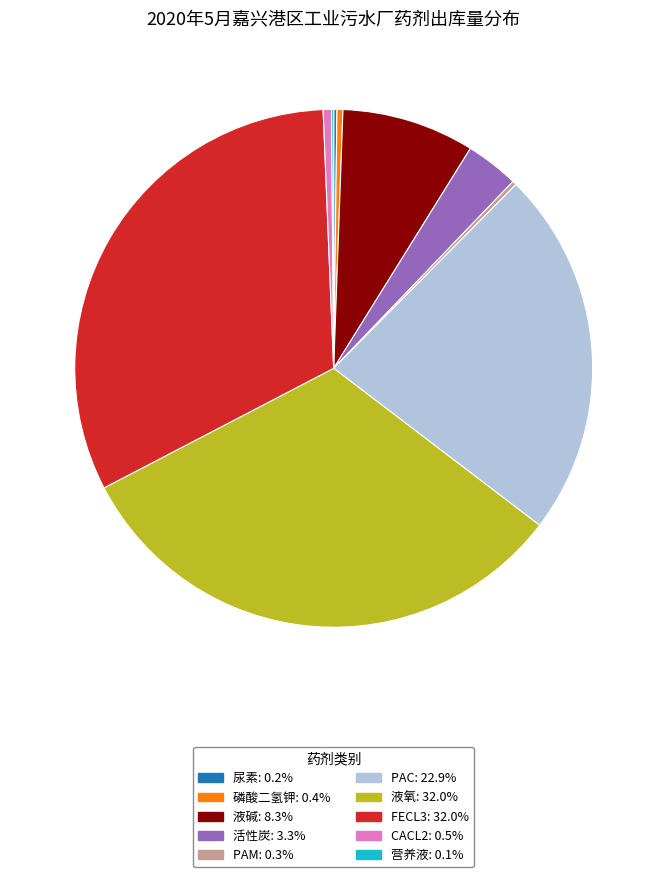

Is there any slice that represents more than half of the pie?

No